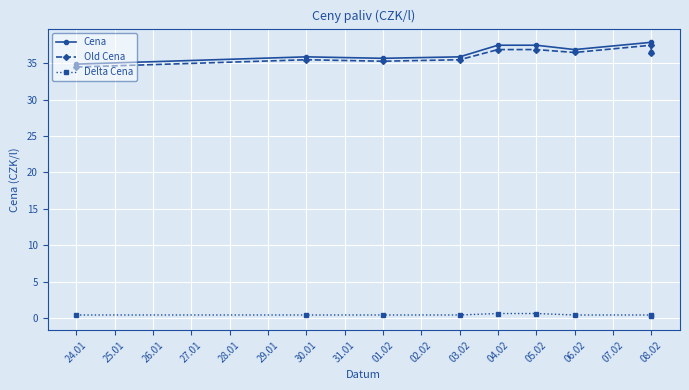

Which series changed the most between 06.02 and 08.02?

Cena